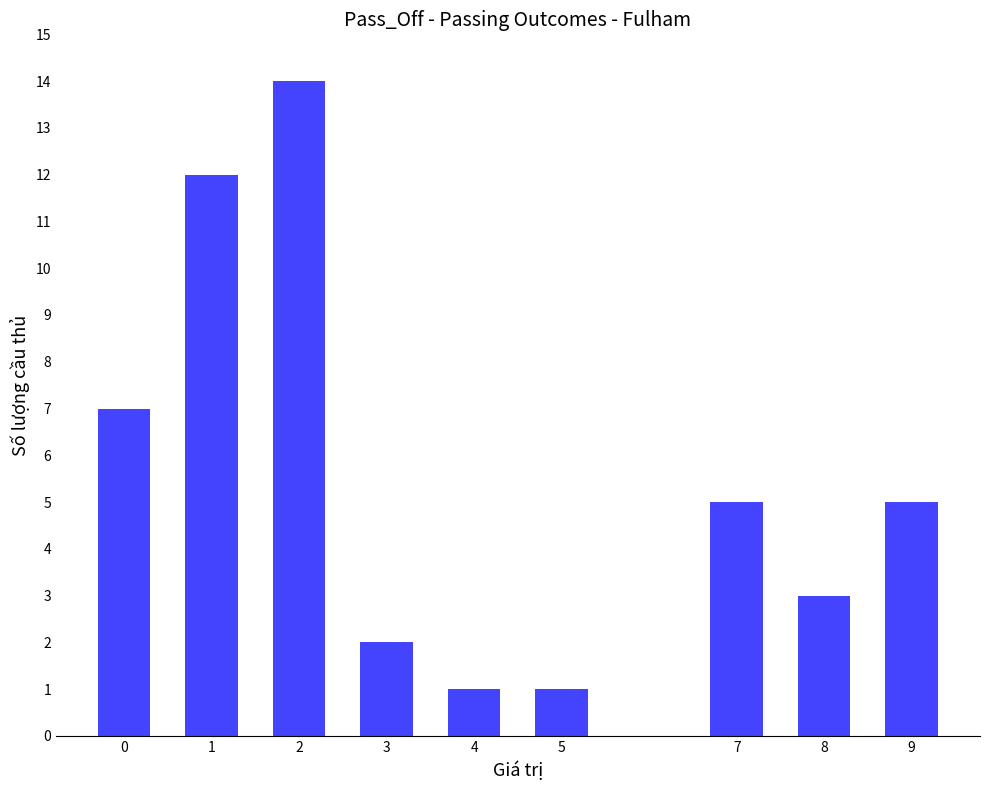

What is the difference between the maximum and minimum values?

13